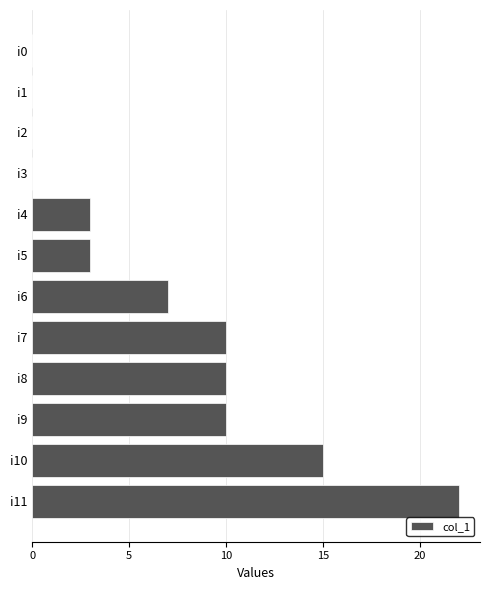

What is the sum of the values at i5 and i9?

13